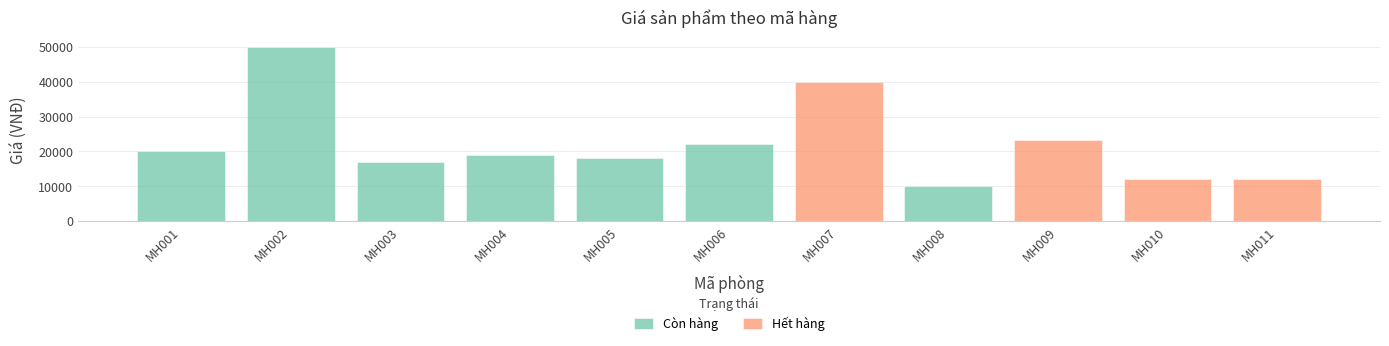

Reading left to right, what are all the values shown in this chart?

Còn hàng: MH001=20000	MH002=50000	MH003=17000	MH004=19000	MH005=18000	MH006=22000	MH007=0	MH008=10000	MH009=0	MH010=0	MH011=0
Hết hàng: MH001=0	MH002=0	MH003=0	MH004=0	MH005=0	MH006=0	MH007=39999	MH008=0	MH009=23333	MH010=12222	MH011=12000